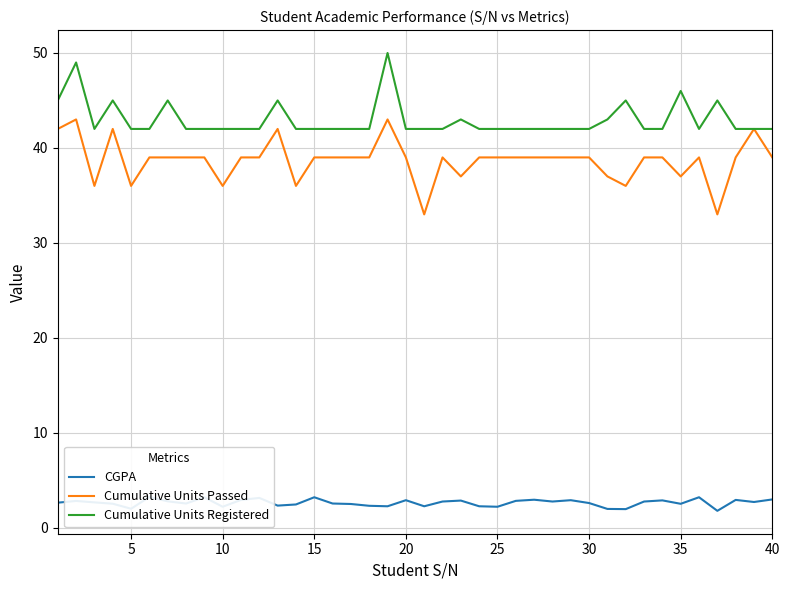

What is the average value of the CGPA series?

2.6